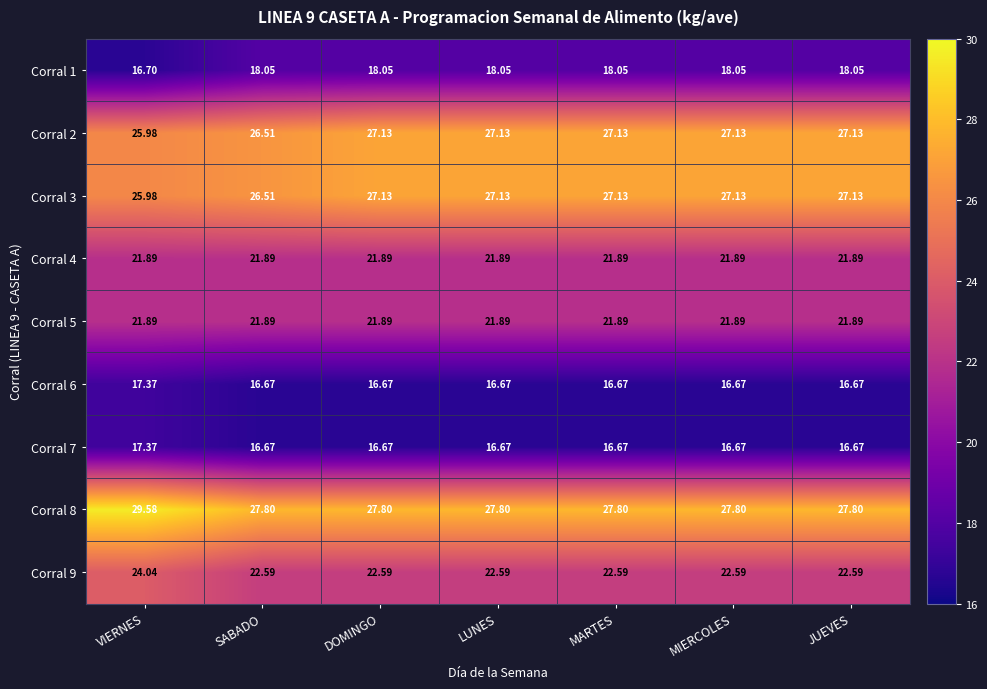

Where is Corral 2 nearest to the value 26?

VIERNES